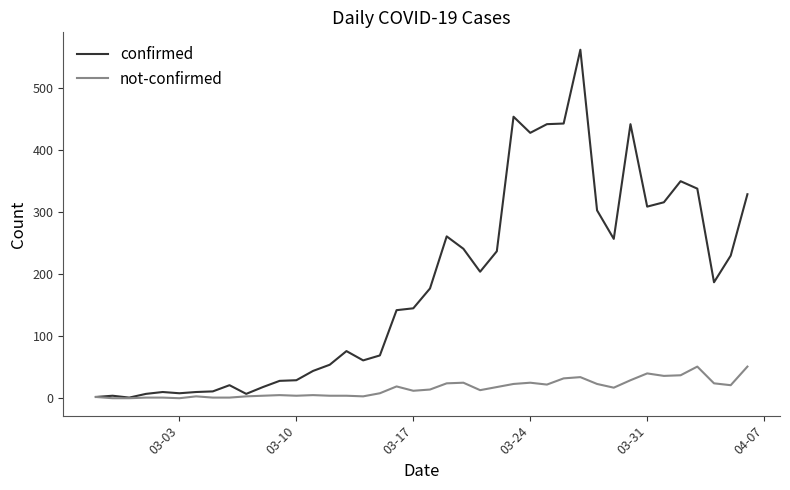

What is the greatest value displayed?

562